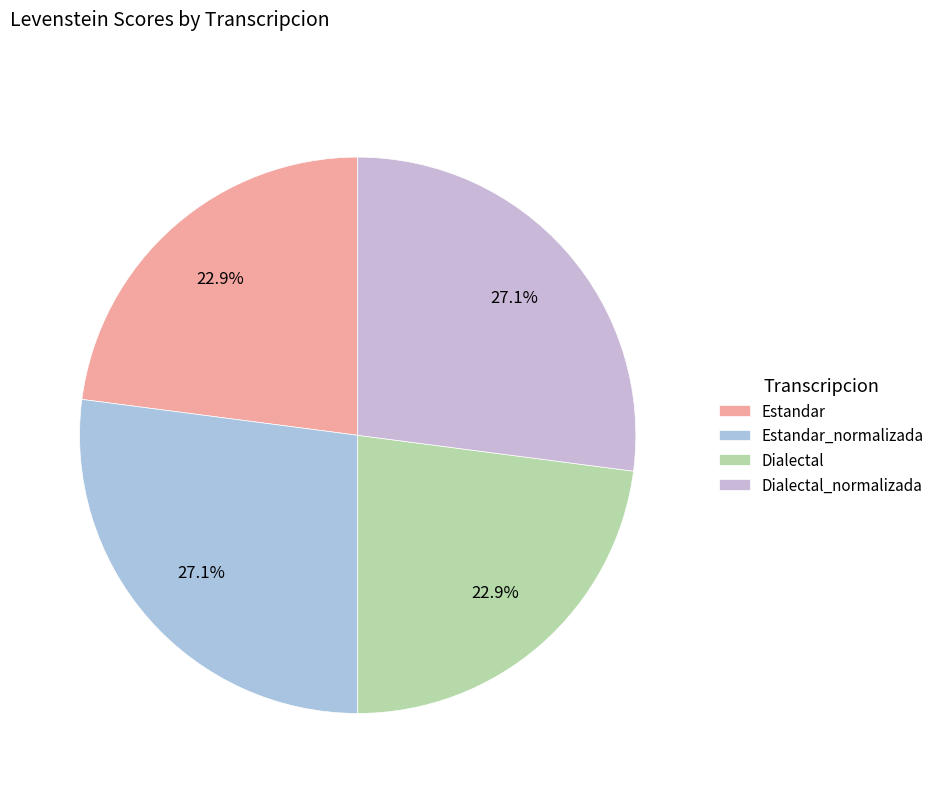

Does Dialectal_normalizada account for over 50% of the chart?

No